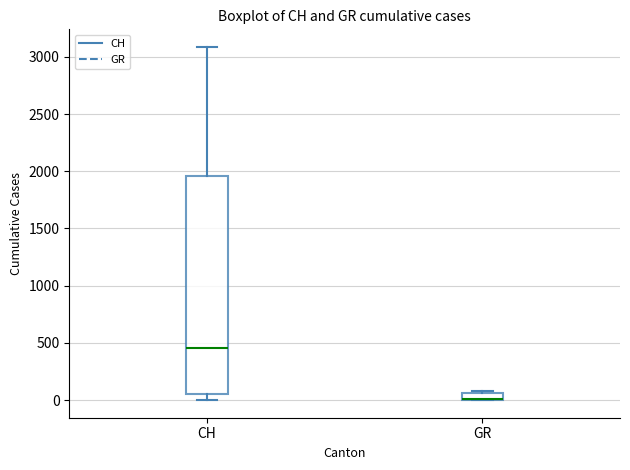

Where does the median line of the box for CH sit on the y-axis? The values are not printed on the chart, so give them approximately, as read against the axis.

450